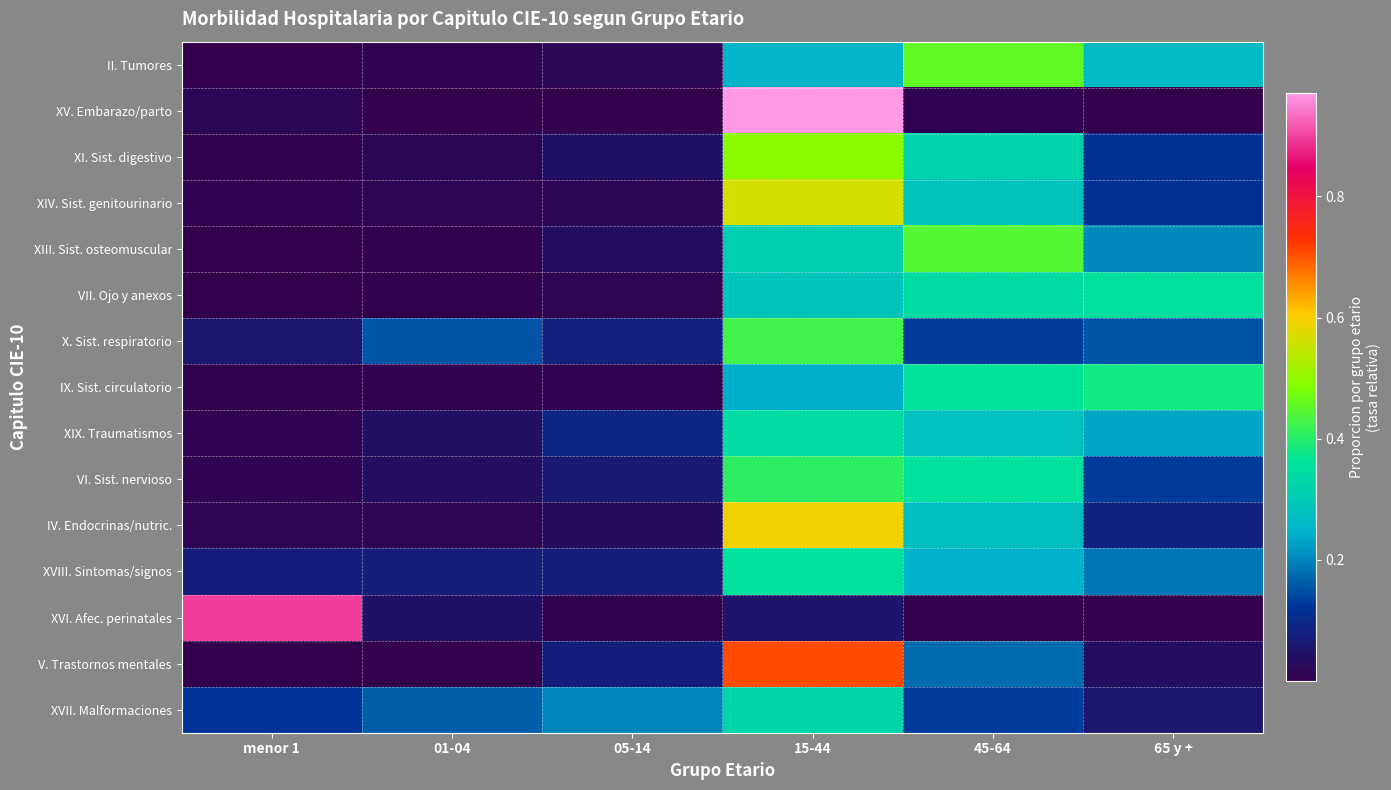

What is the spread (max minus min) of values at 45-64?

0.5